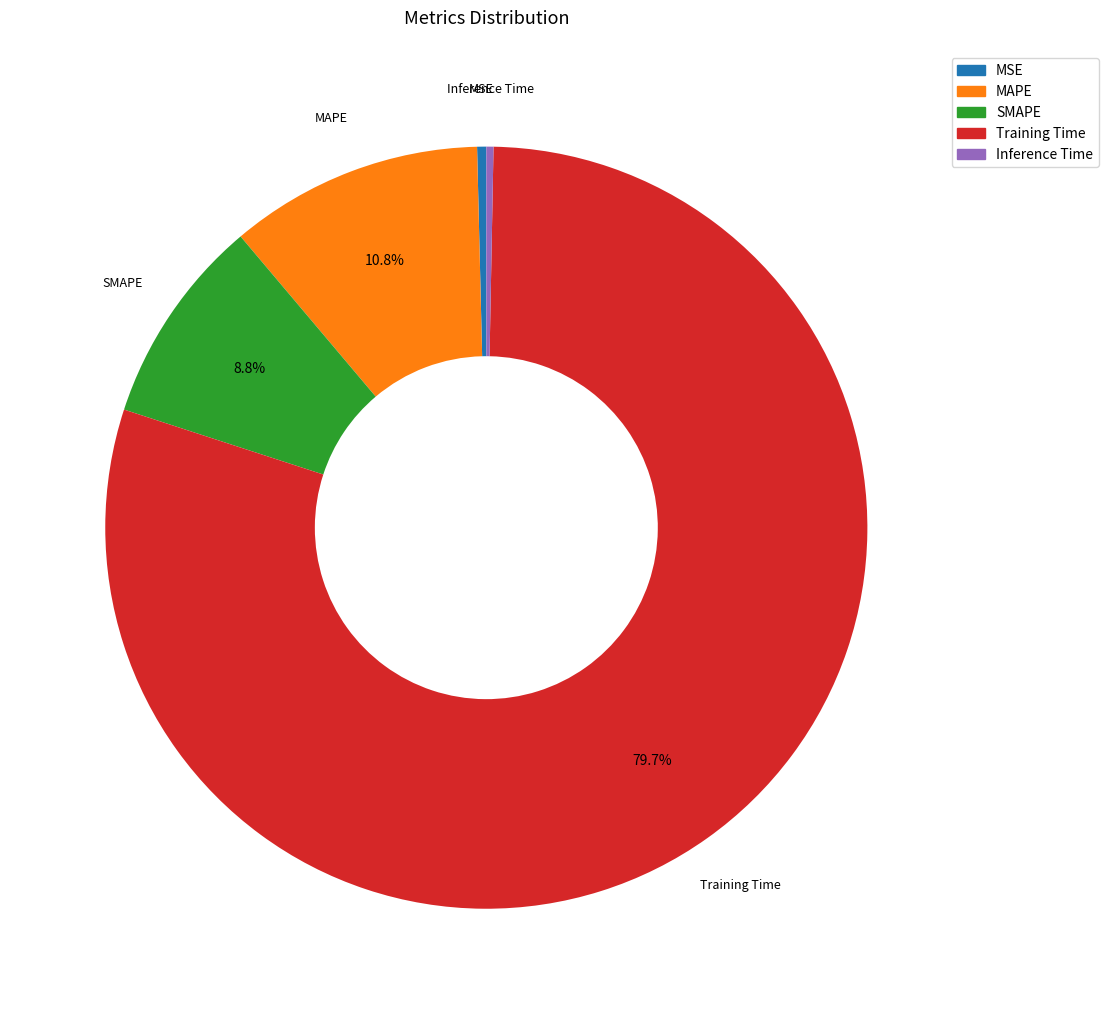

Count the number of slices in the pie.

5